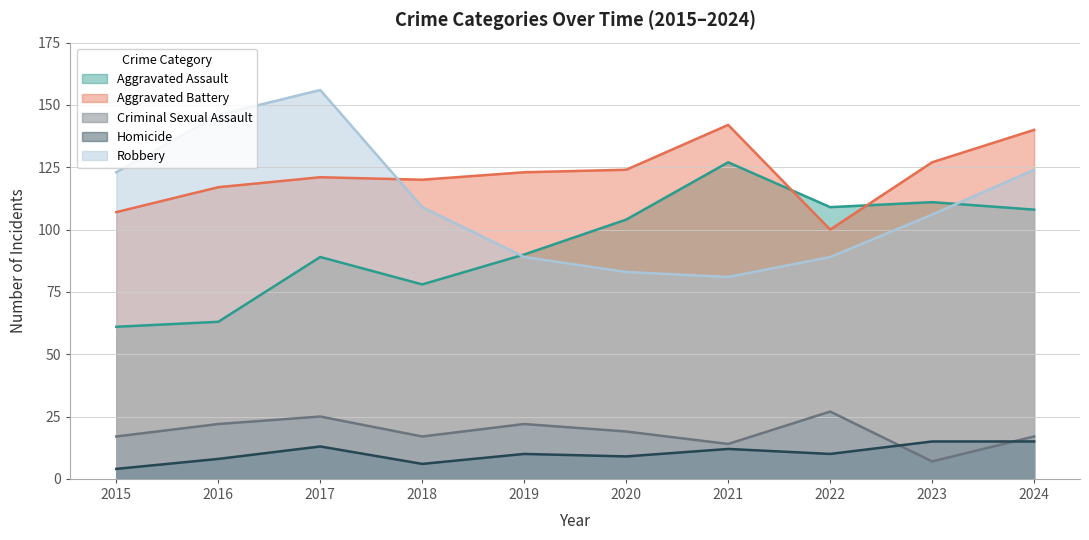

Rank the series by their maximum value, from highest to lowest.

Robbery, Aggravated Battery, Aggravated Assault, Criminal Sexual Assault, Homicide